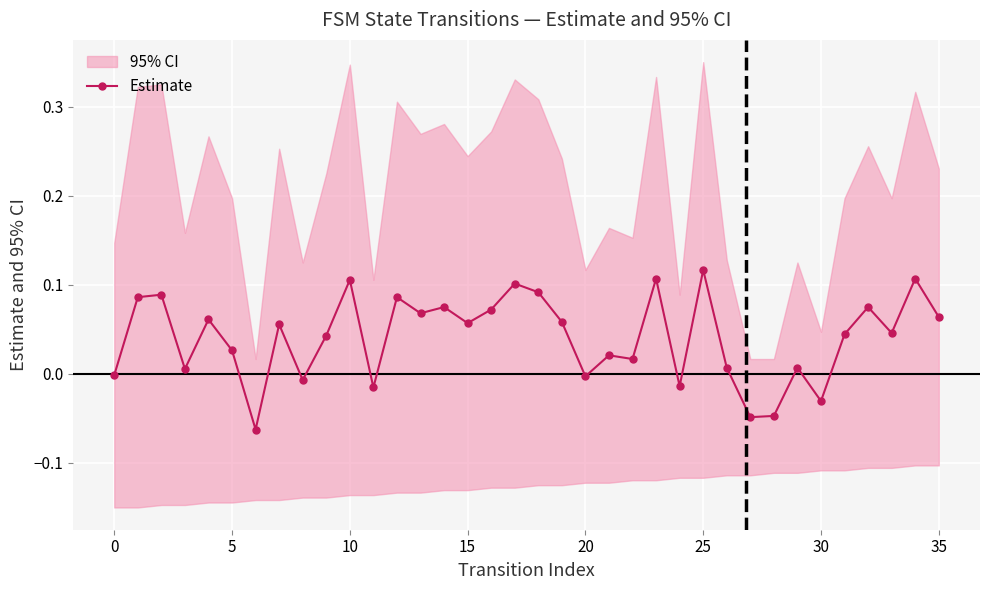

What is the maximum value shown in the chart?

0.1